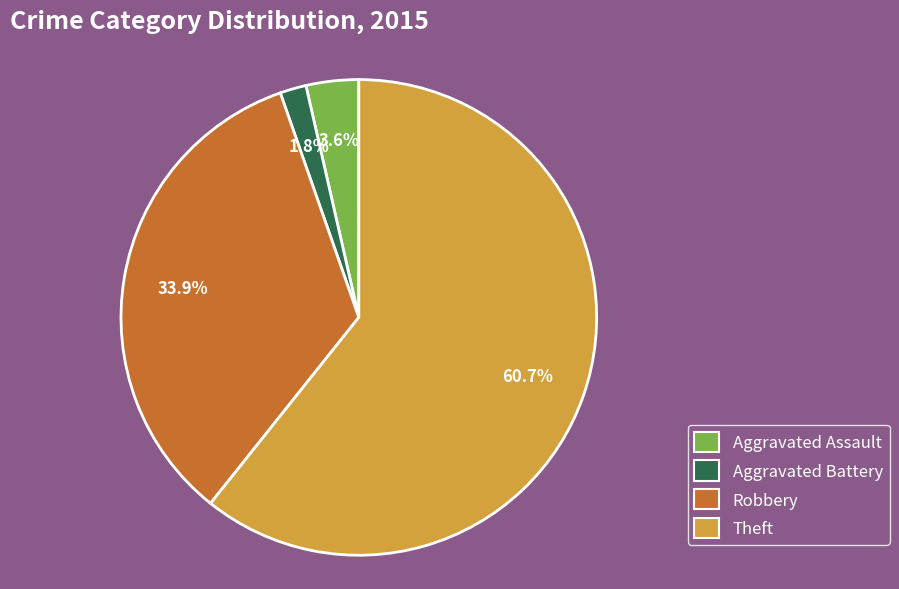

Which category has the smallest portion of the pie?

Aggravated Battery